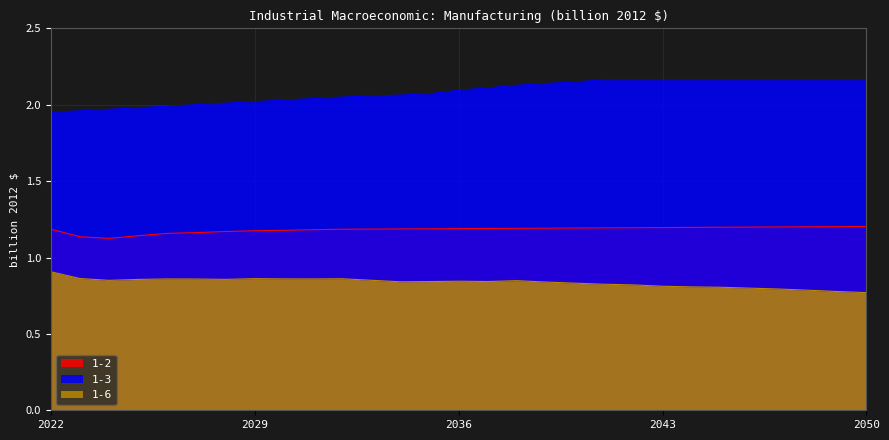

At 2027, list the series in order from smallest to largest.

1-6, 1-2, 1-3